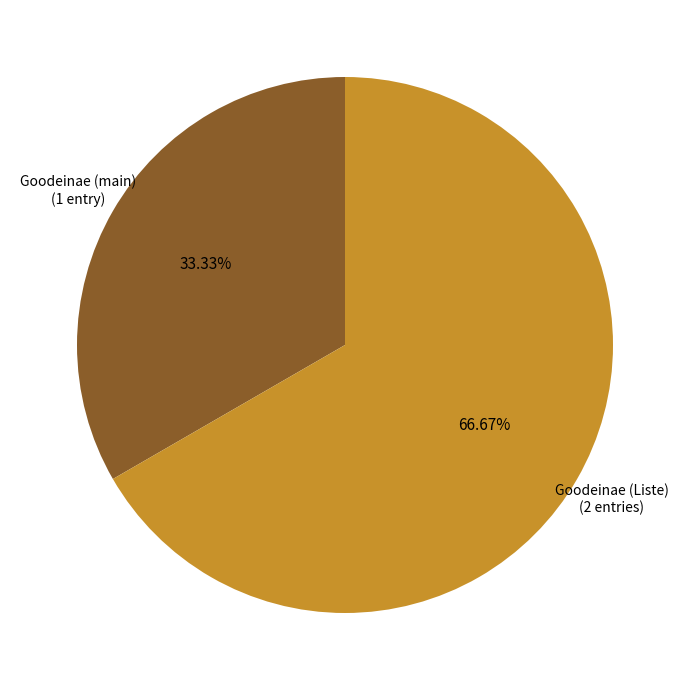

Count the number of slices in the pie.

2